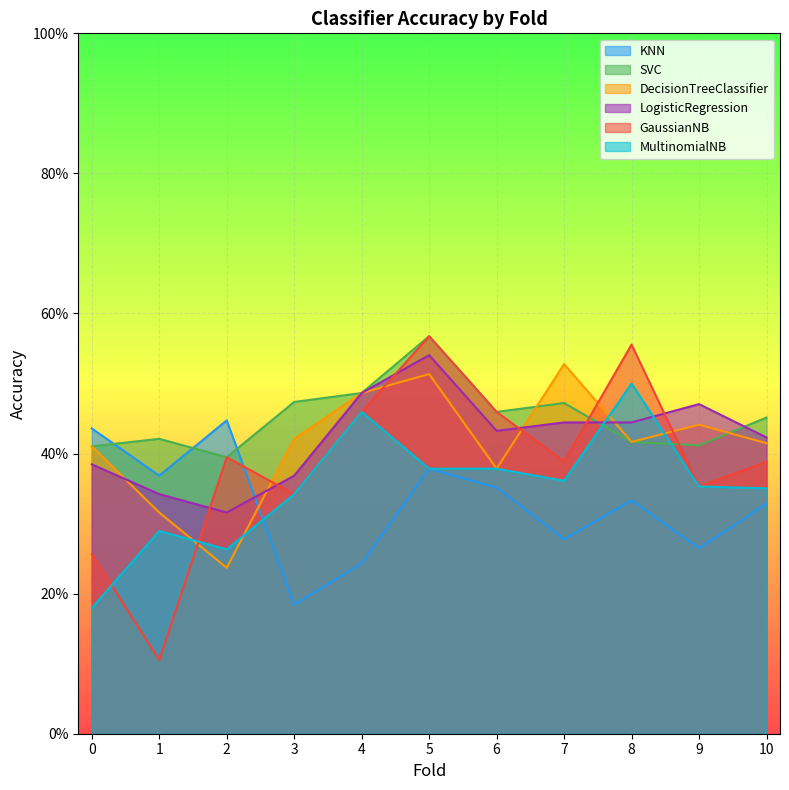

What is the value of the SVC point at the 2nd from the left?

0.4